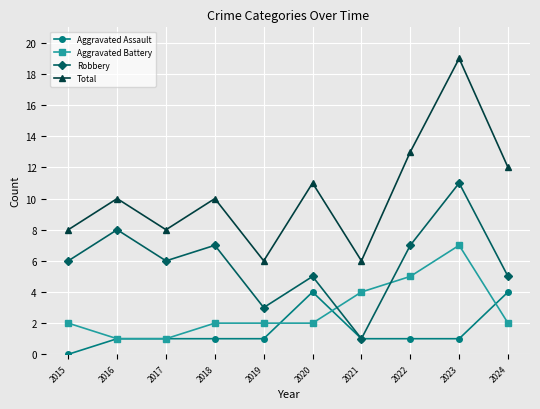

Reading right to left, what are all the values shown in this chart?

Aggravated Assault: 4	1	1	1	4	1	1	1	1	0
Aggravated Battery: 2	7	5	4	2	2	2	1	1	2
Robbery: 5	11	7	1	5	3	7	6	8	6
Total: 12	19	13	6	11	6	10	8	10	8